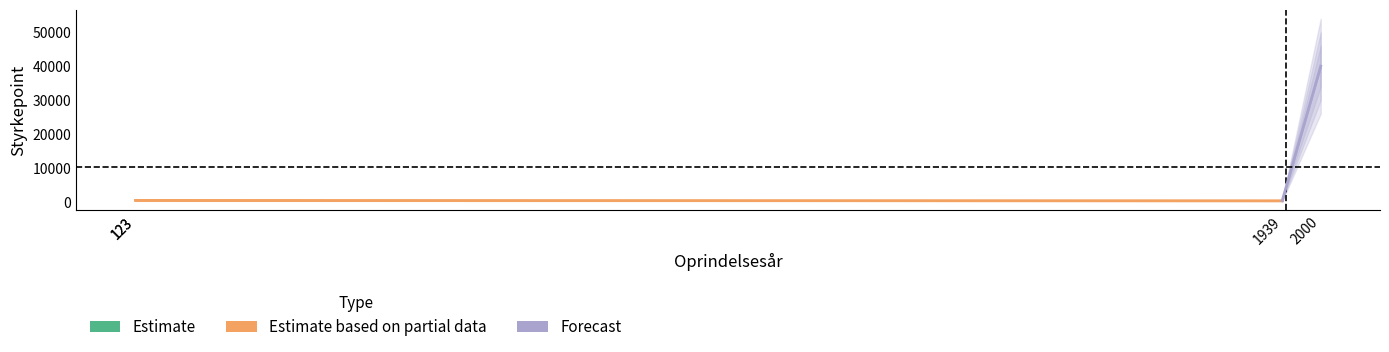

What is the difference between the values at 2000 and 1939?

39700